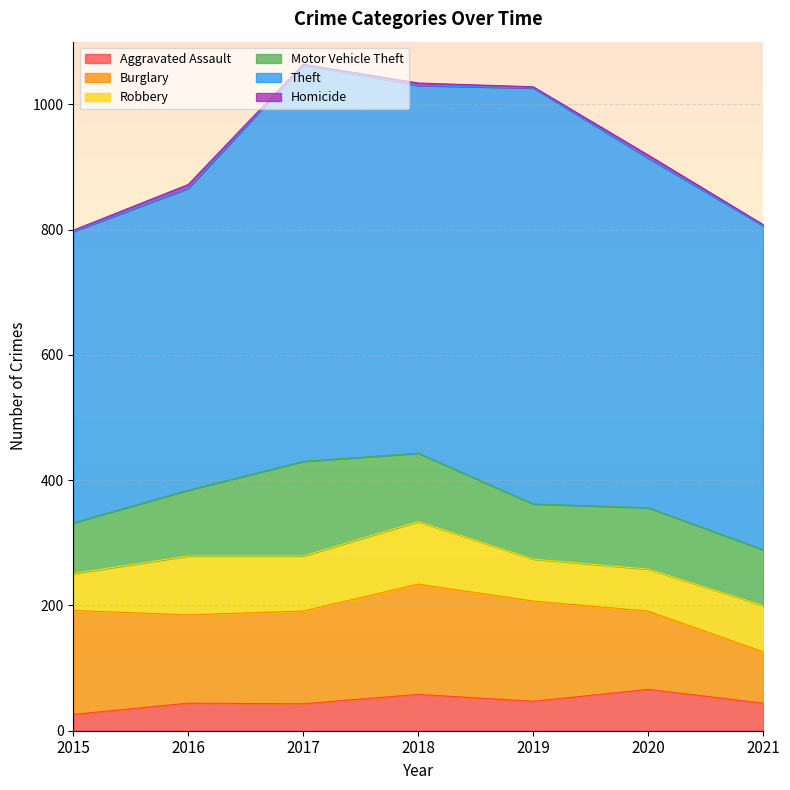

Does the chart display data point markers on the line(s)?

No